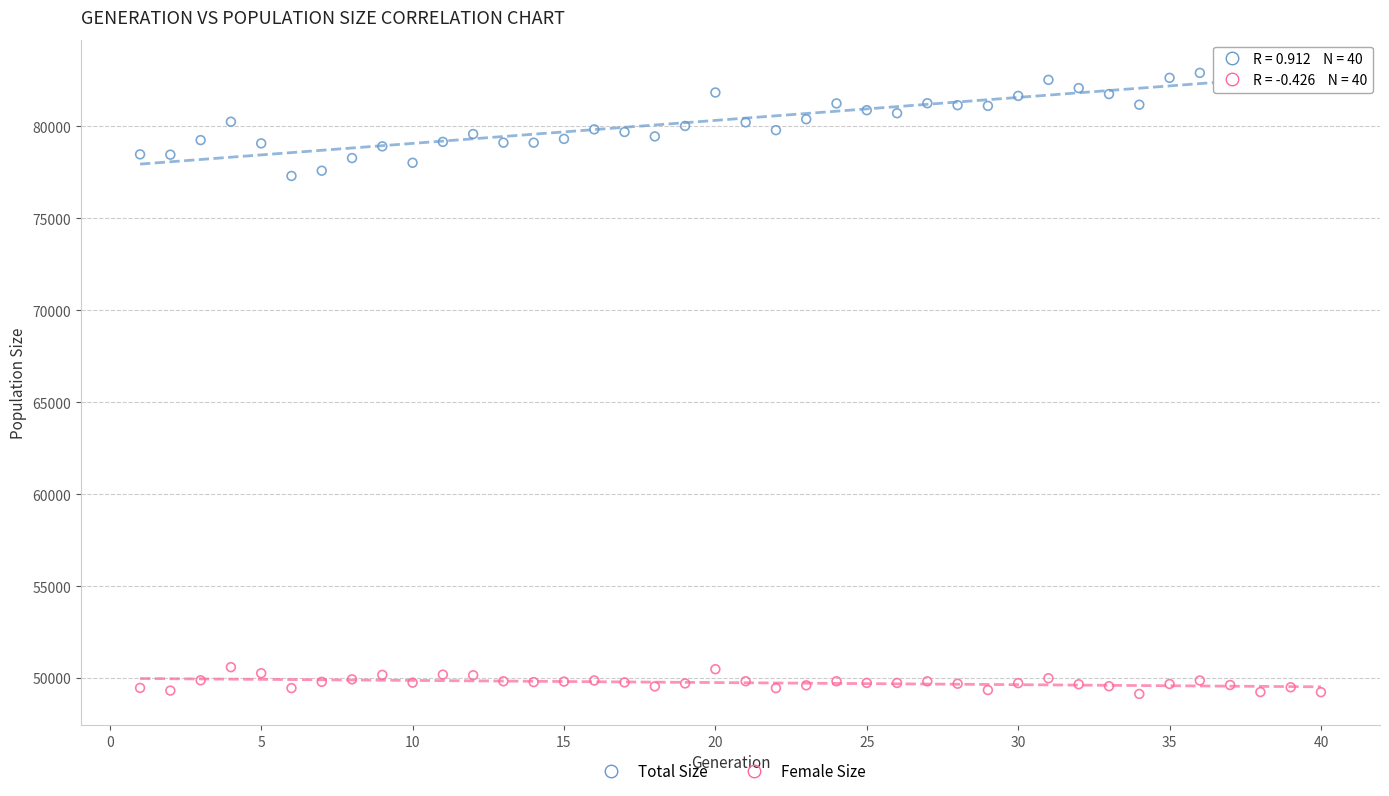

Which series contains the lowest Y value?

Female Size